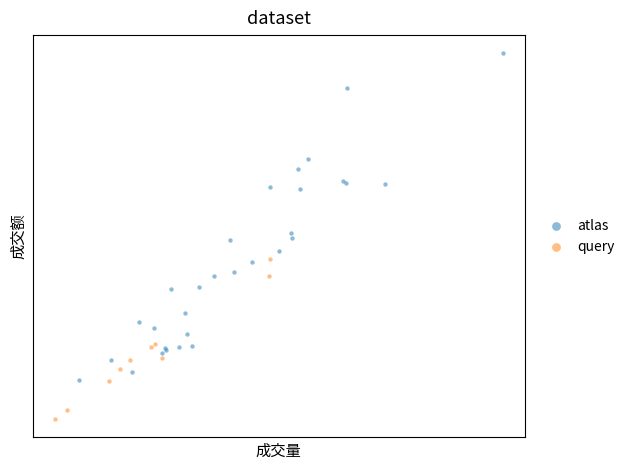

Which series reaches the maximum Y coordinate?

atlas